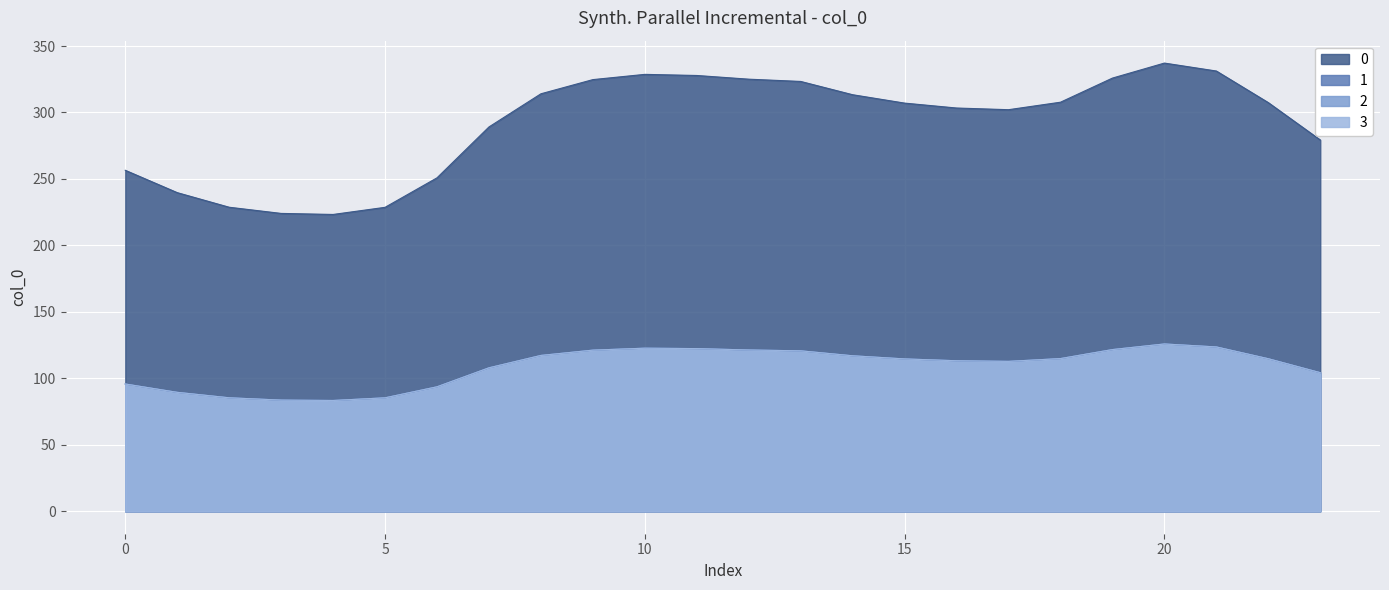

Reading left to right, extract all data points from this chart.

0: 256.5	239.7	228.7	224.1	223.3	228.7	250.9	289.1	314.1	324.7	328.7	327.8	325.1	323.3	313.4	307.1	303.4	302.1	307.7	325.9	337.2	331.2	307.4	279.3
1: 95.8	89.5	85.4	83.7	83.4	85.4	93.7	107.9	117.3	121.2	122.7	122.4	121.4	120.7	117.0	114.6	113.3	112.8	114.9	121.7	125.9	123.6	114.8	104.3
2: 95.8	89.5	85.4	83.7	83.4	85.4	93.7	107.9	117.3	121.2	122.7	122.4	121.4	120.7	117.0	114.6	113.3	112.8	114.9	121.7	125.9	123.6	114.8	104.3
3: 95.8	89.5	85.4	83.7	83.4	85.4	93.7	107.9	117.3	121.2	122.7	122.4	121.4	120.7	117.0	114.6	113.3	112.8	114.9	121.7	125.9	123.6	114.8	104.3